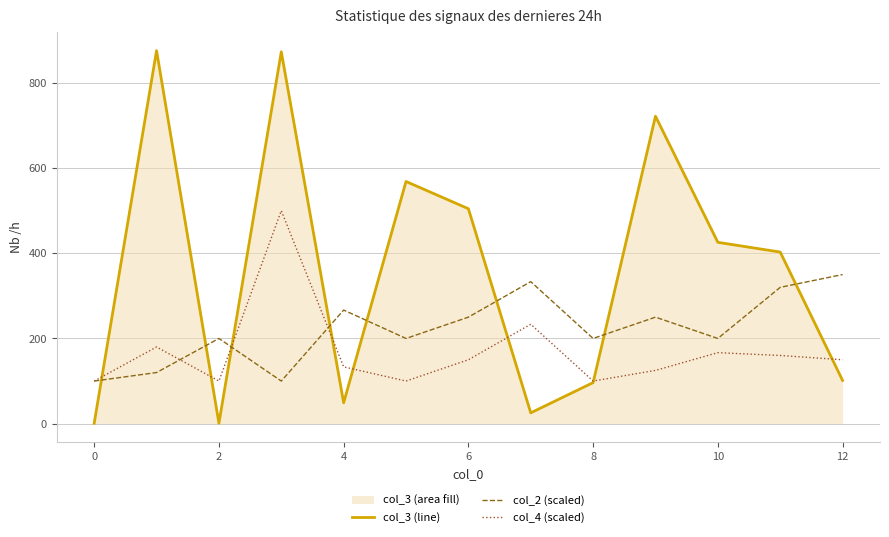

What is the difference between the second highest and minimum values in the col_2 (scaled) series?

233.3